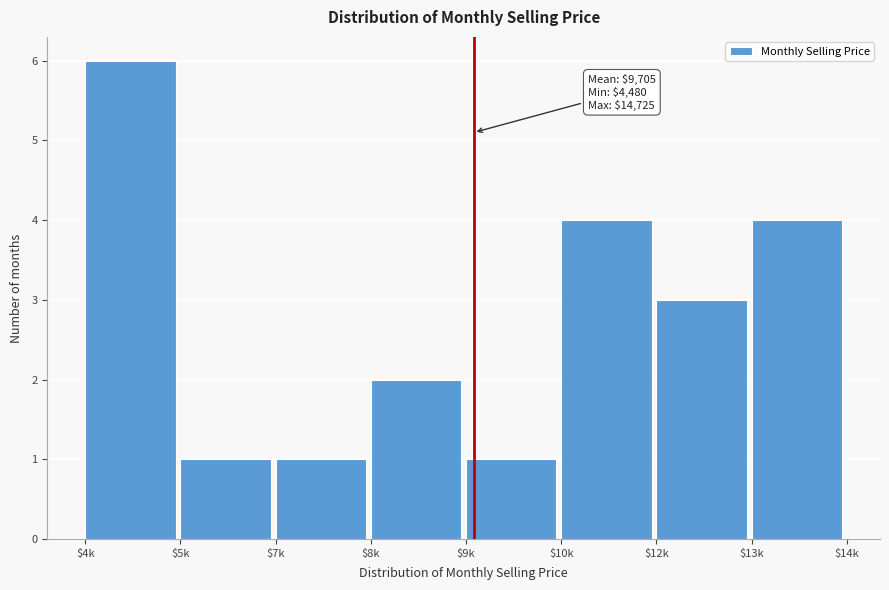

Reading left to right, list all the values displayed in this chart.

6	1	1	2	1	4	3	4